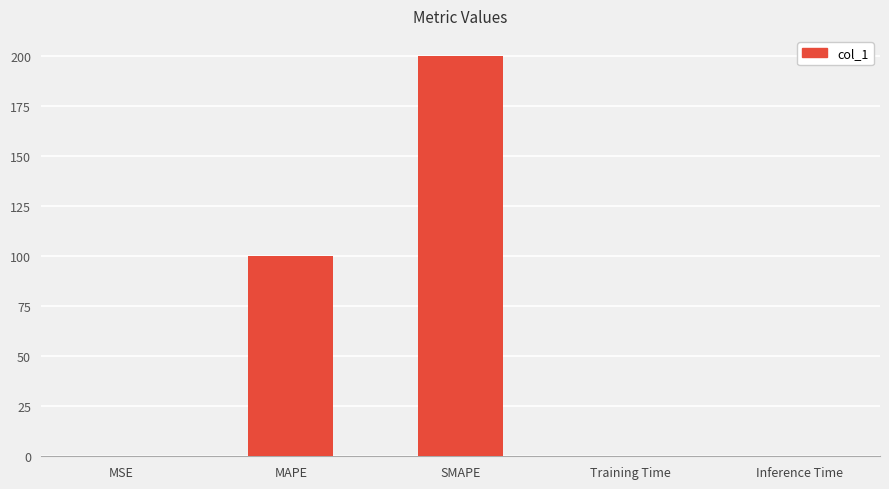

What is the change in value from MAPE to Inference Time?

-99.6